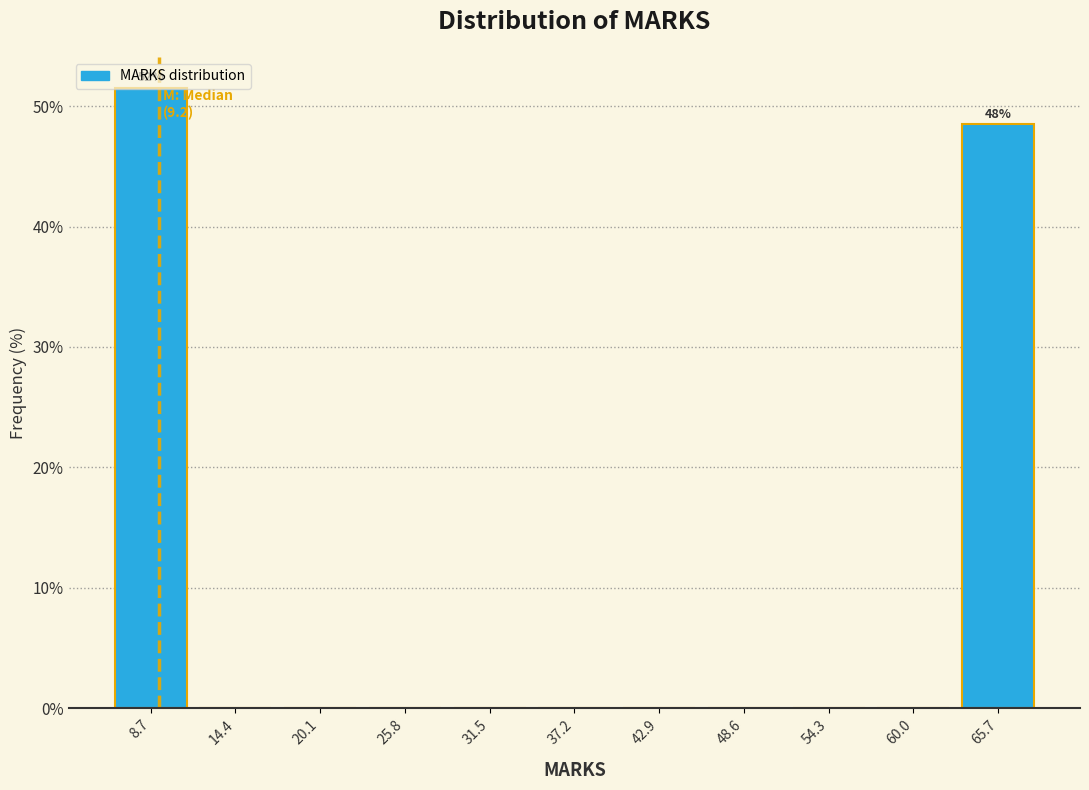

Which range on the x-axis has the tallest bar?

6 to 12